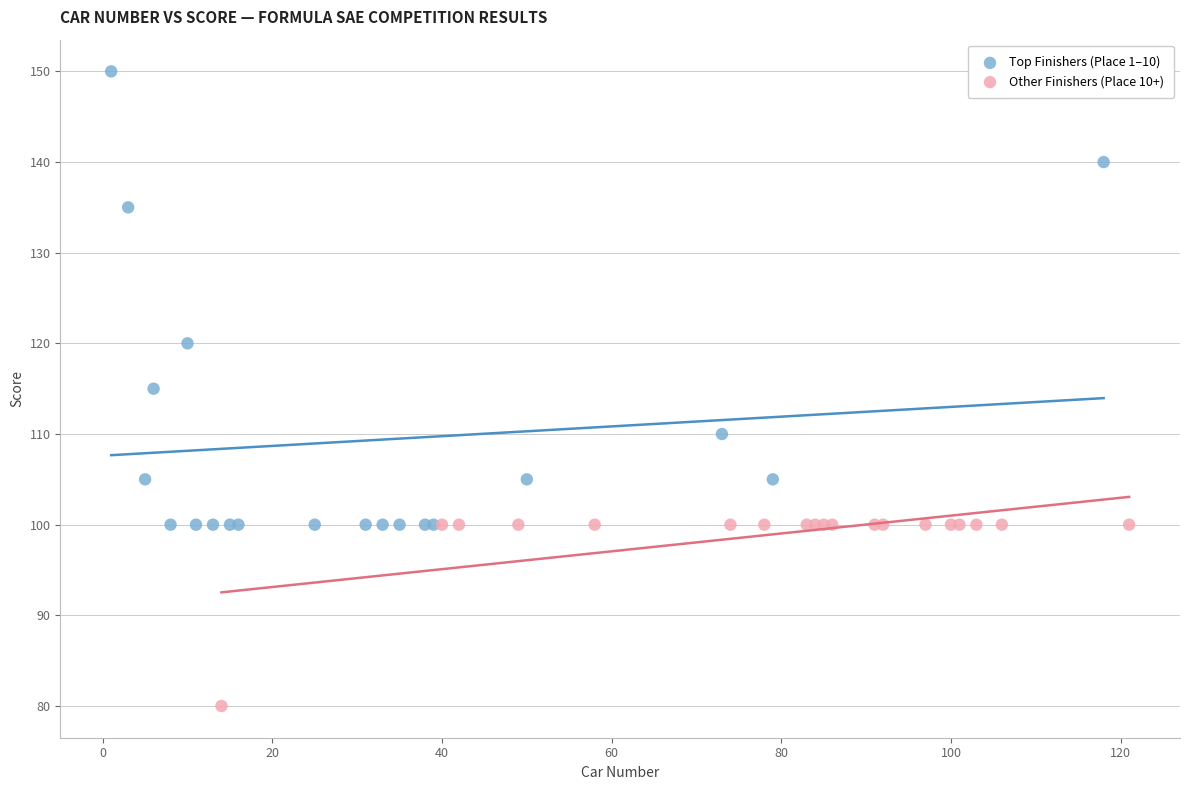

Which series reaches the maximum Y coordinate?

Top Finishers (Place 1–10)